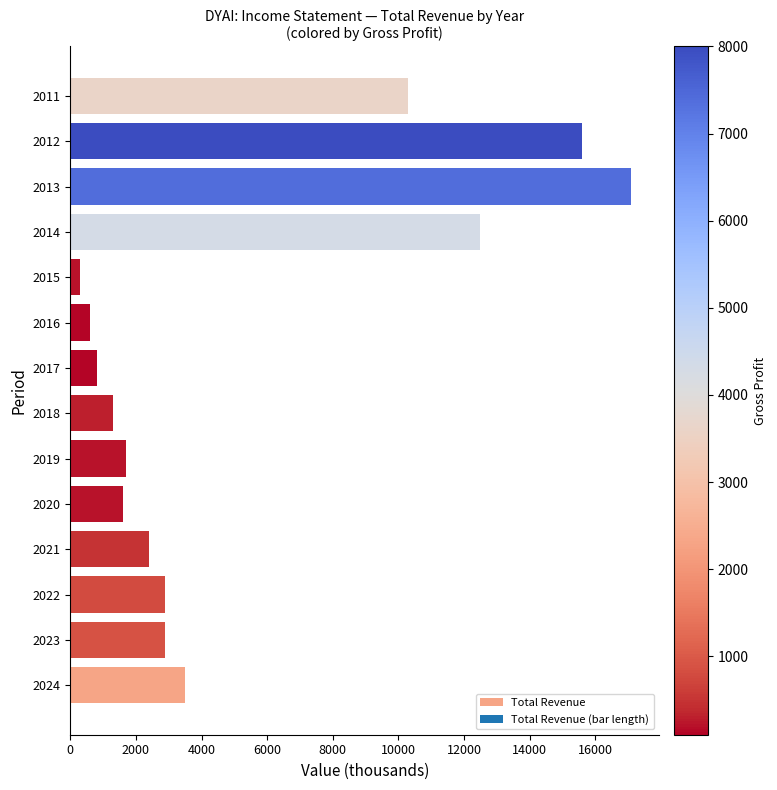

Where is the data nearest to the value 8700?

2011